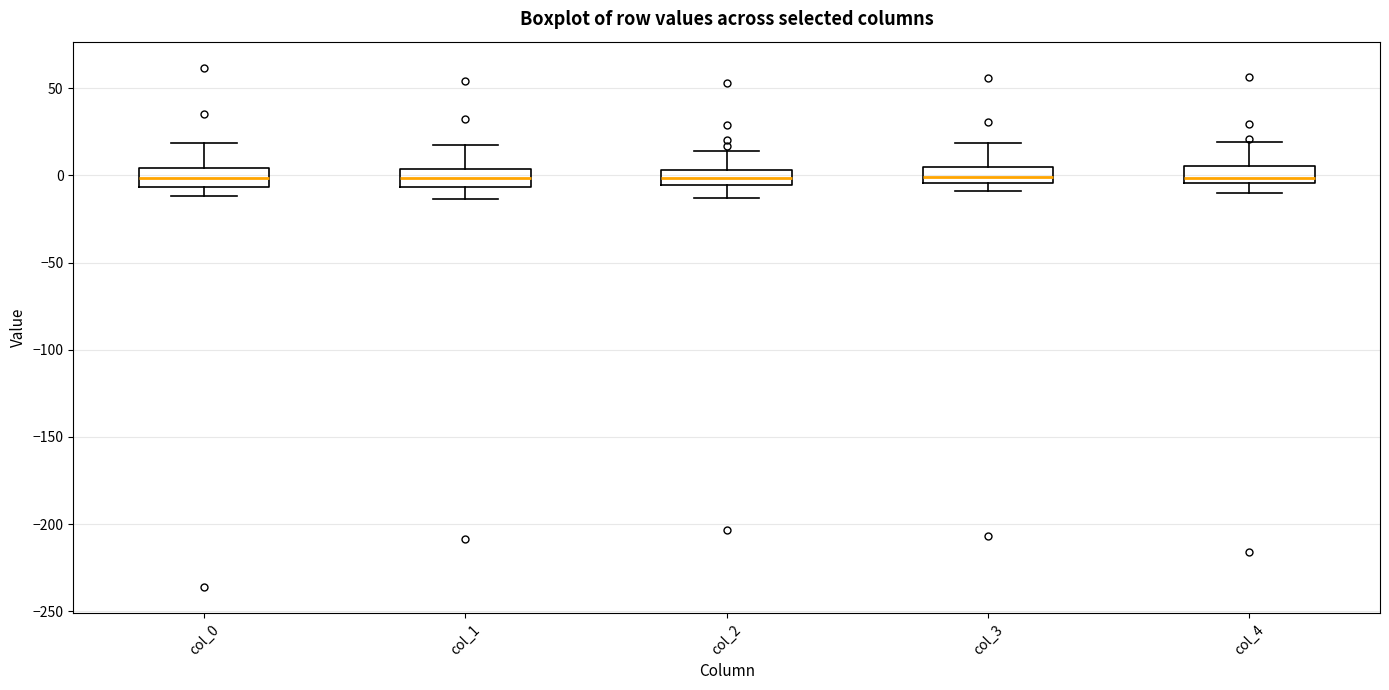

Reading left to right, read every box against the y-axis: the position of its median line, the range the box covers, and the ends of its whiskers. The values are not printed on the chart, so give them approximately, as read against the axis.

col_0: median 0, box -5 to 5, whiskers -10 to 20
col_1: median 0, box -5 to 5, whiskers -15 to 15
col_2: median 0, box -5 to 5, whiskers -15 to 15
col_3: median 0, box -5 to 5, whiskers -10 to 20
col_4: median 0, box -5 to 5, whiskers -10 to 20